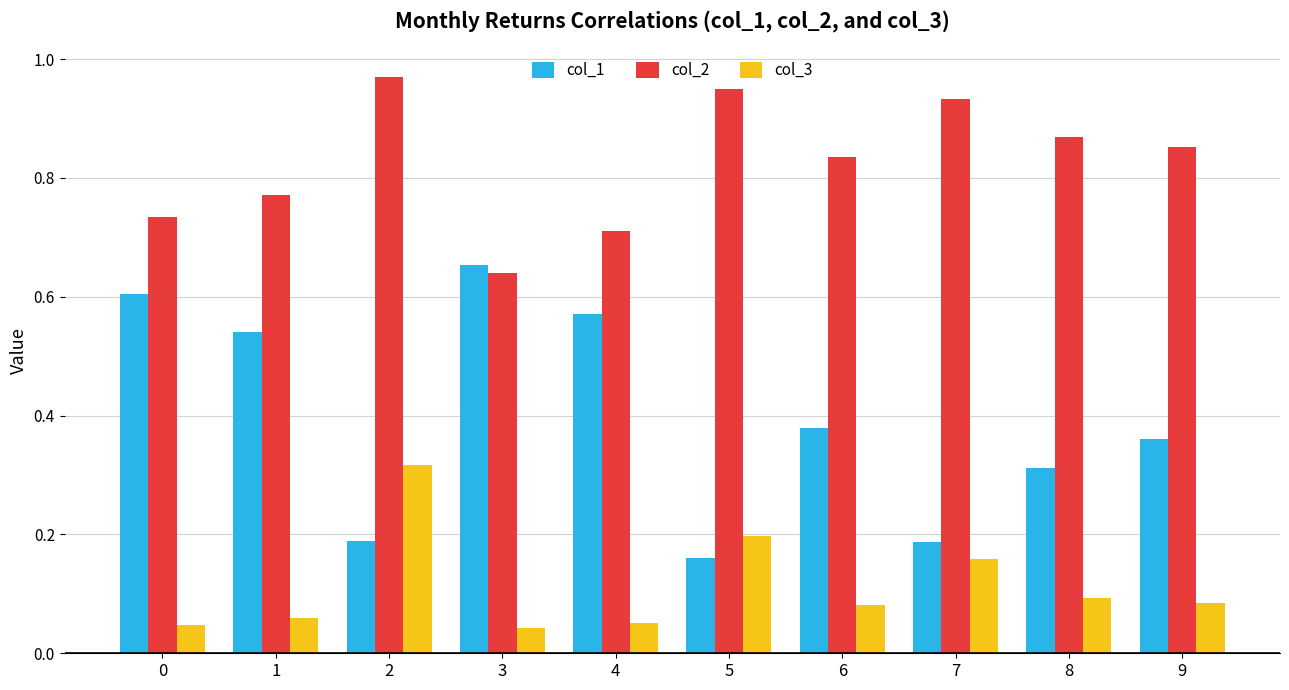

What is the sum of all col_3 values?

1.1